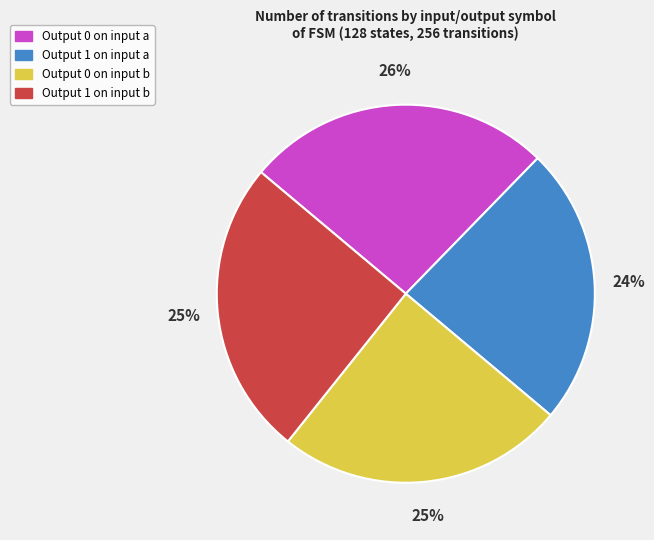

To the nearest percent, what is the difference between the Output 1 on input b and Output 0 on input a slice percentages?

1%